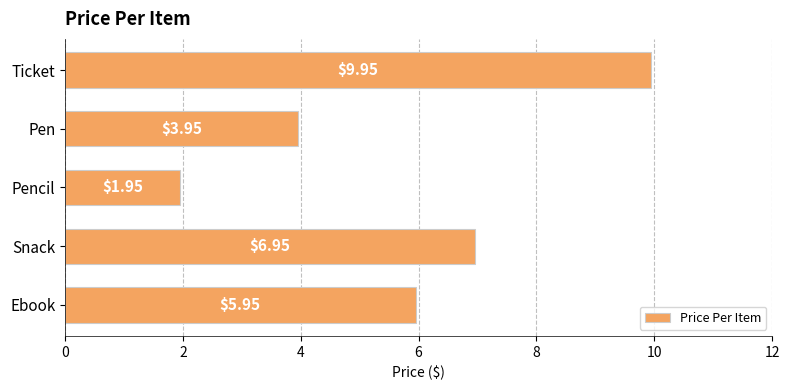

Between Pen and Ebook, which is larger?

Ebook